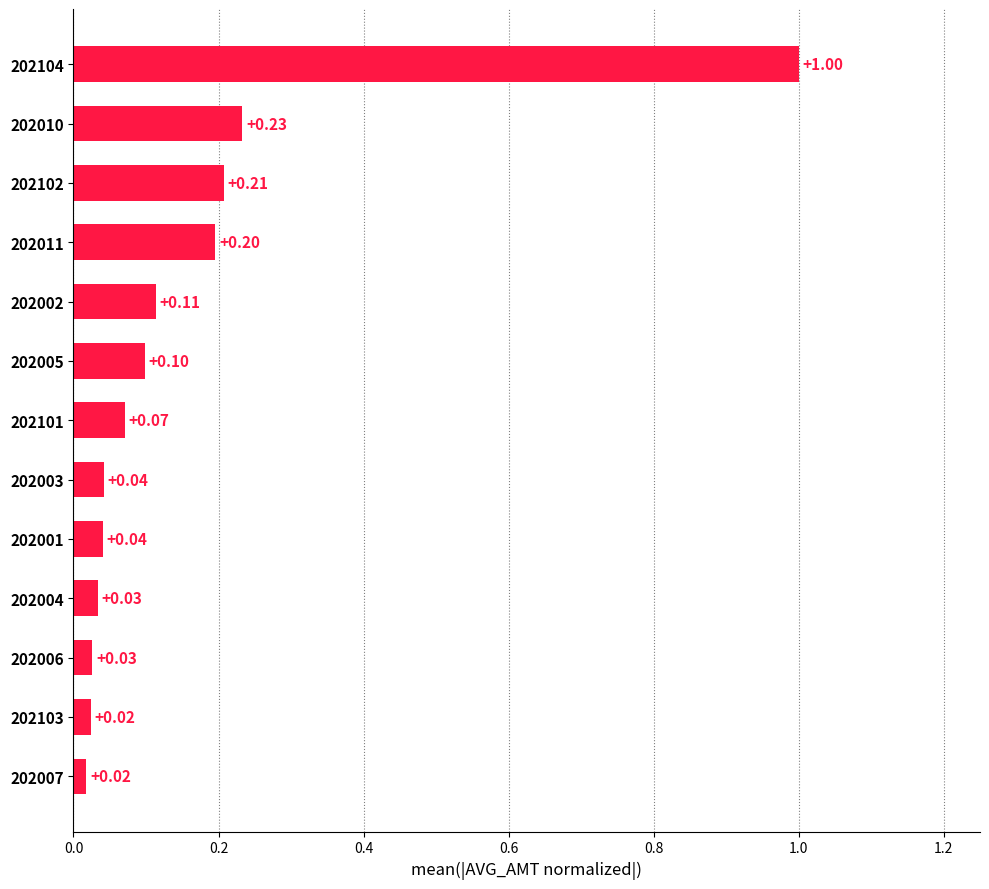

What is the maximum value shown in the chart?

1.0